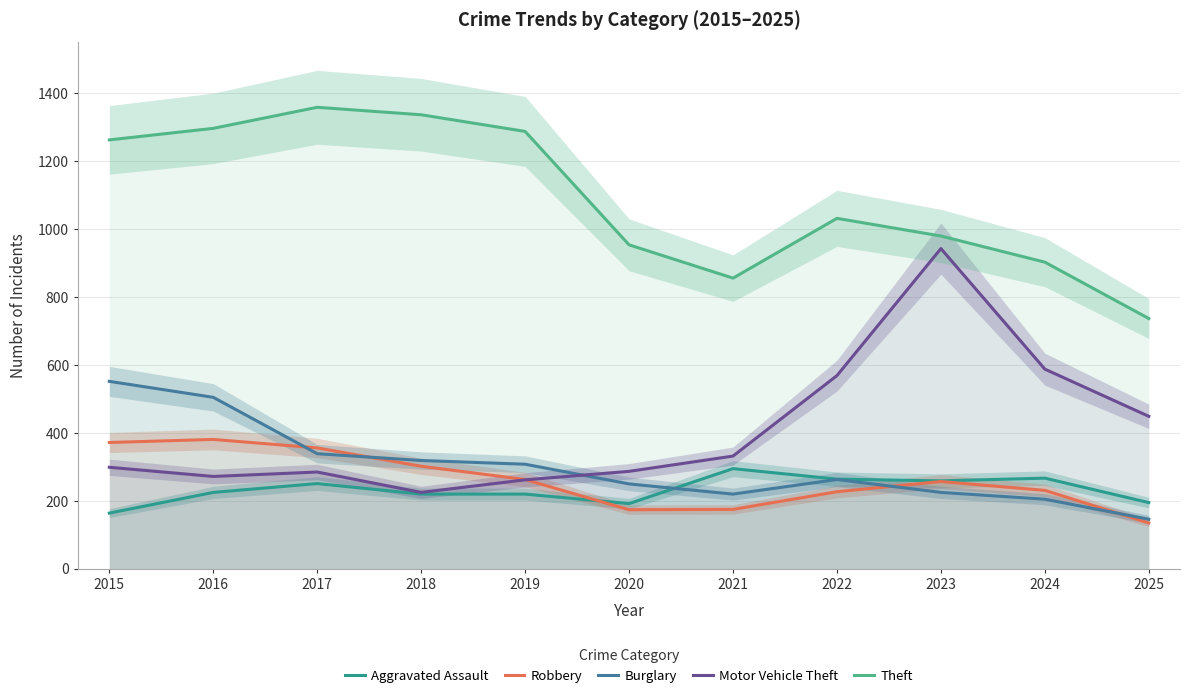

Is the value of Motor Vehicle Theft at 2025 greater than the value of Robbery at 2016?

Yes